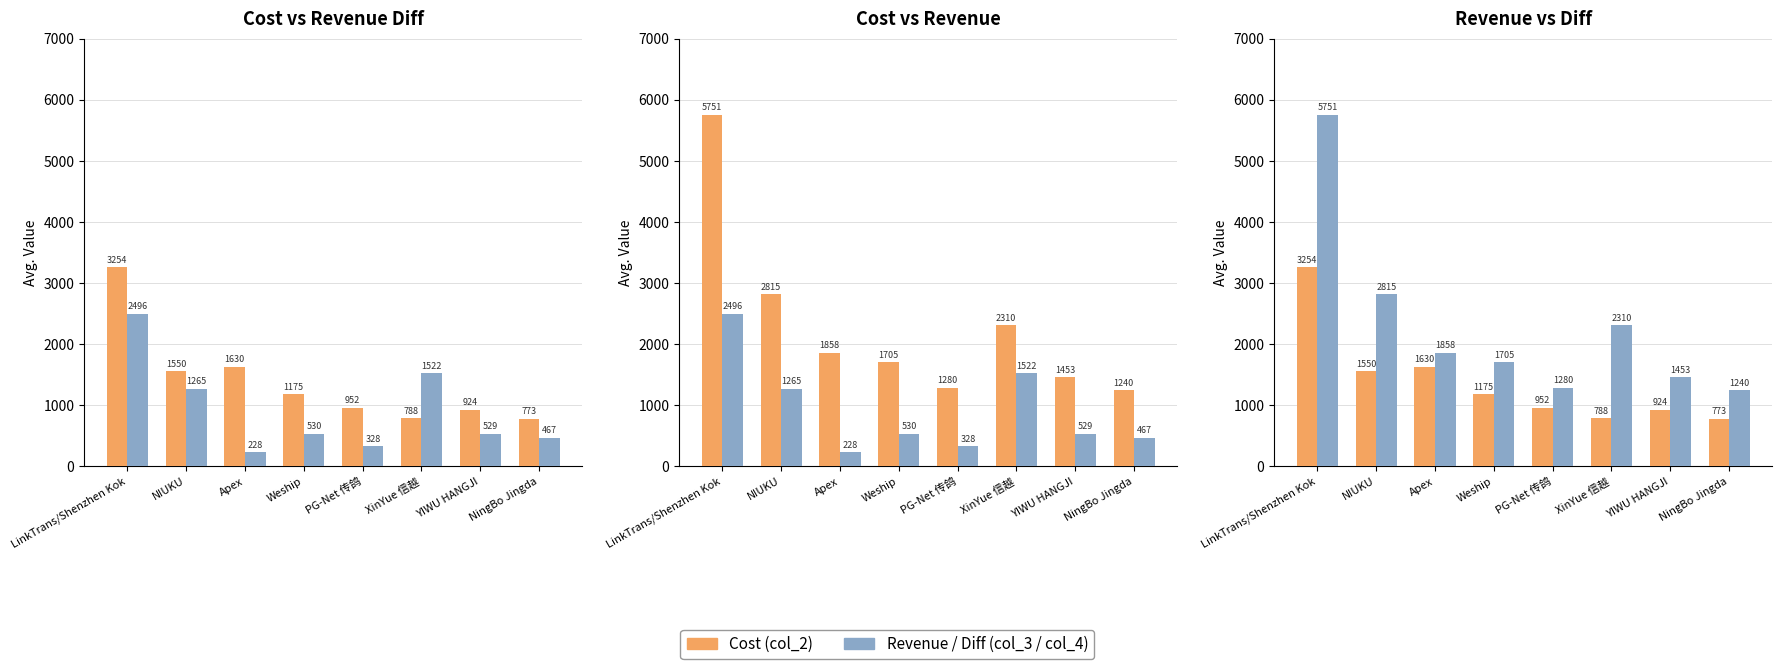

How many groups of bars are there?

8